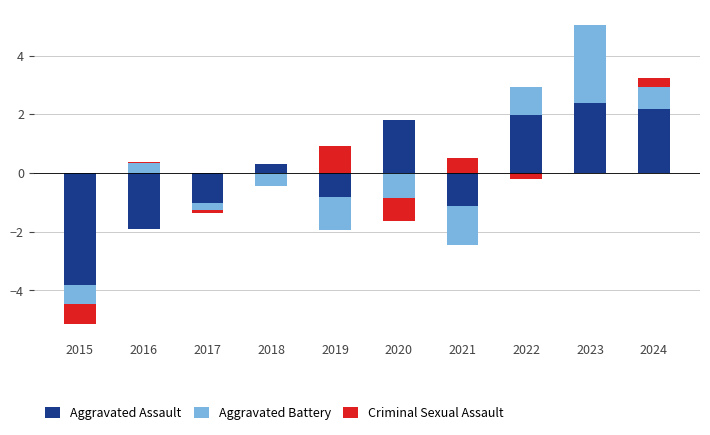

What is the highest value of the Criminal Sexual Assault series?

0.9